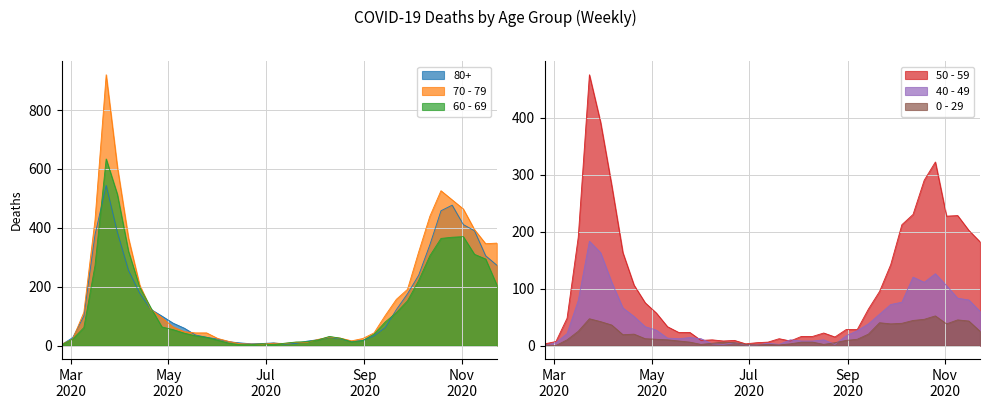

At 2020-09-21, list the series in order from largest to smallest.

70 - 79, 80+, 60 - 69, 50 - 59, 40 - 49, 0 - 29